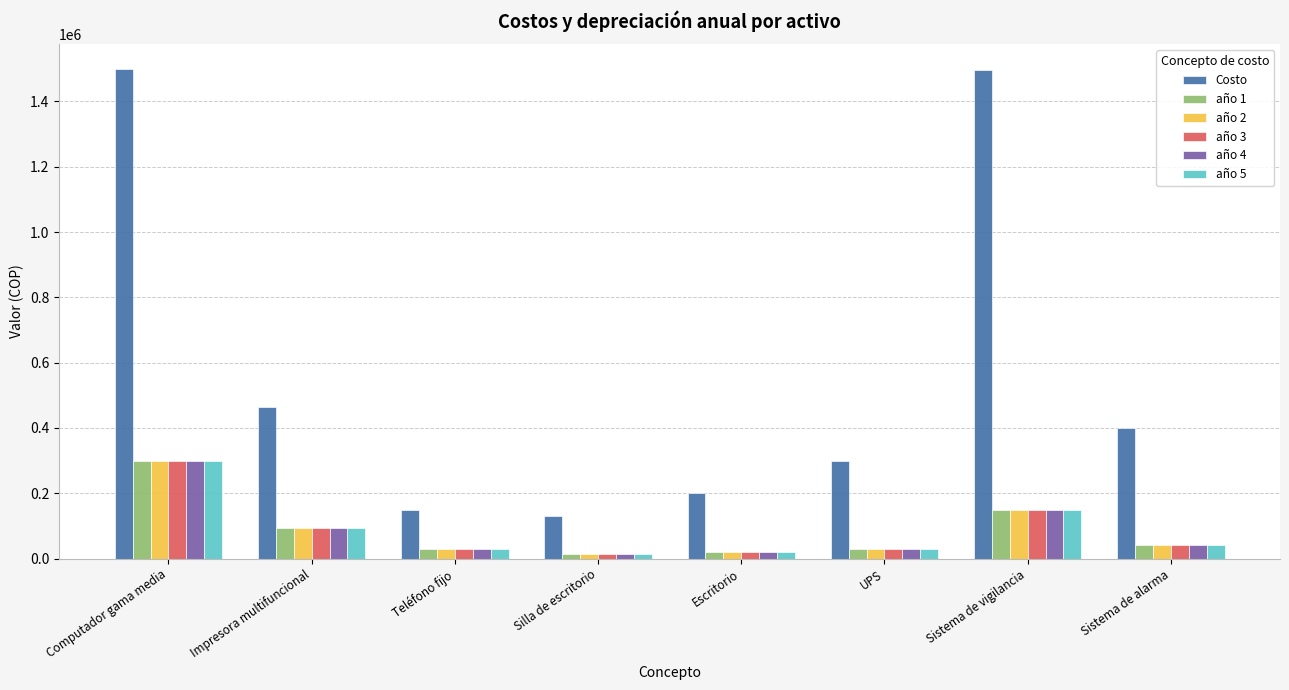

What is the difference between the highest and lowest values at Computador gama media?

1200000